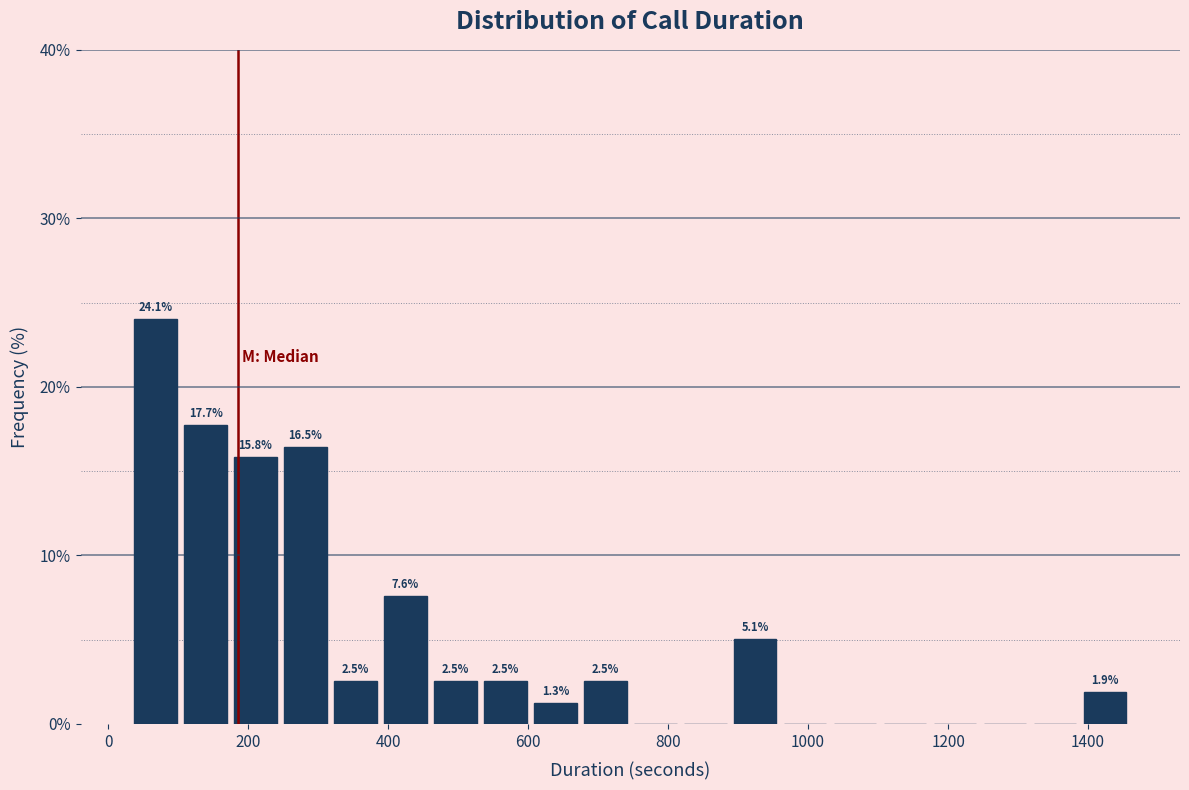

Read against the x-axis, roughly where is the centre of the tallest bar?

60